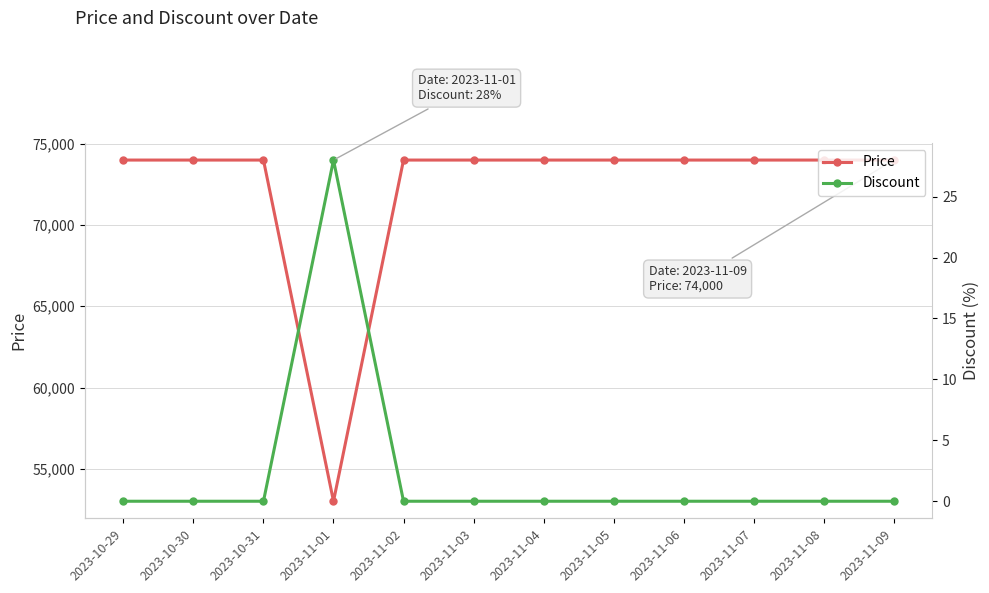

Which series changed the most between 2023-11-06 and 2023-11-09?

Price